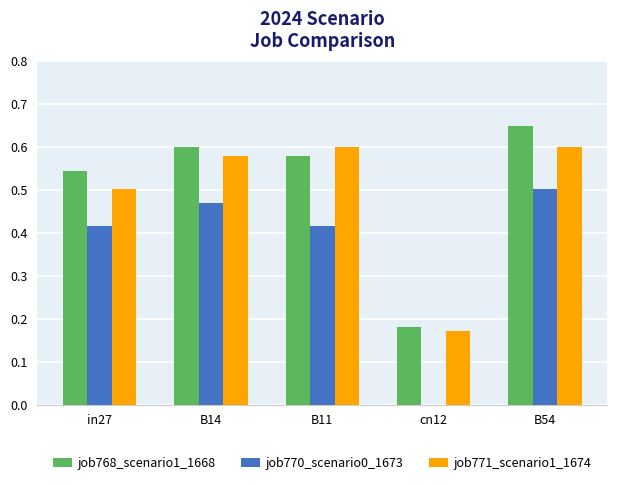

What is the sum of all job768_scenario1_1668 values?

2.6